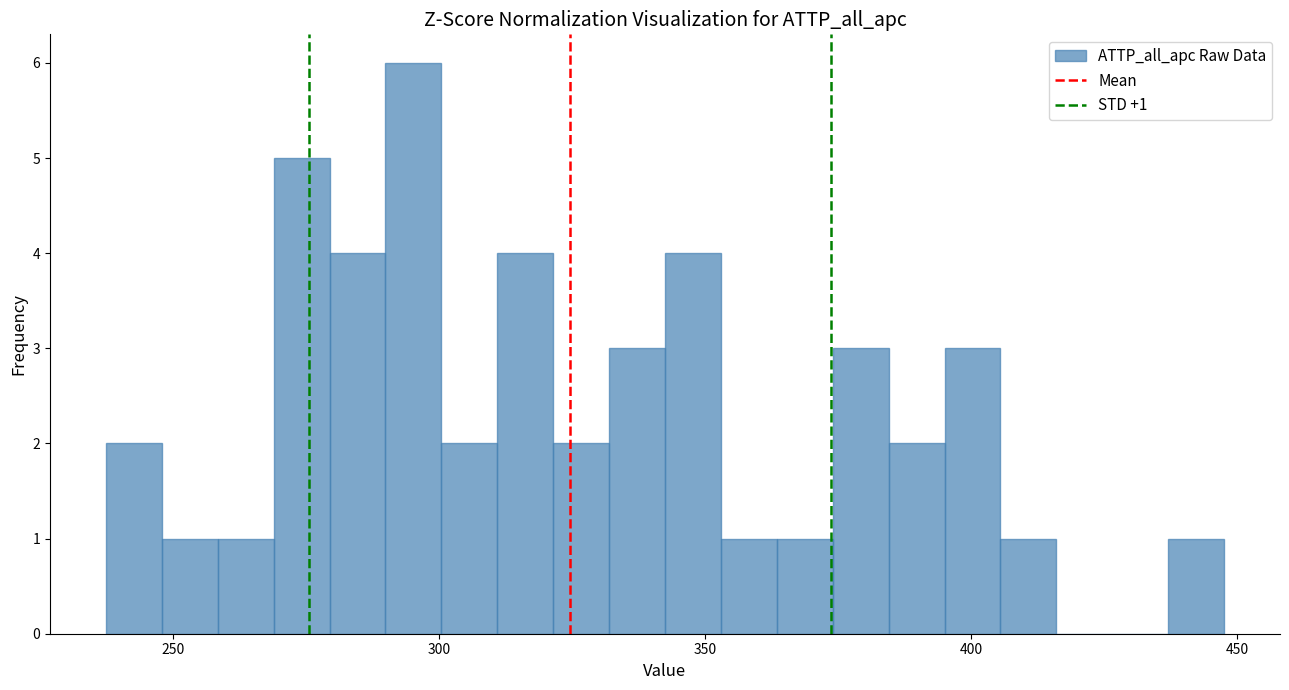

Read against the x-axis, roughly where is the centre of the tallest bar?

295